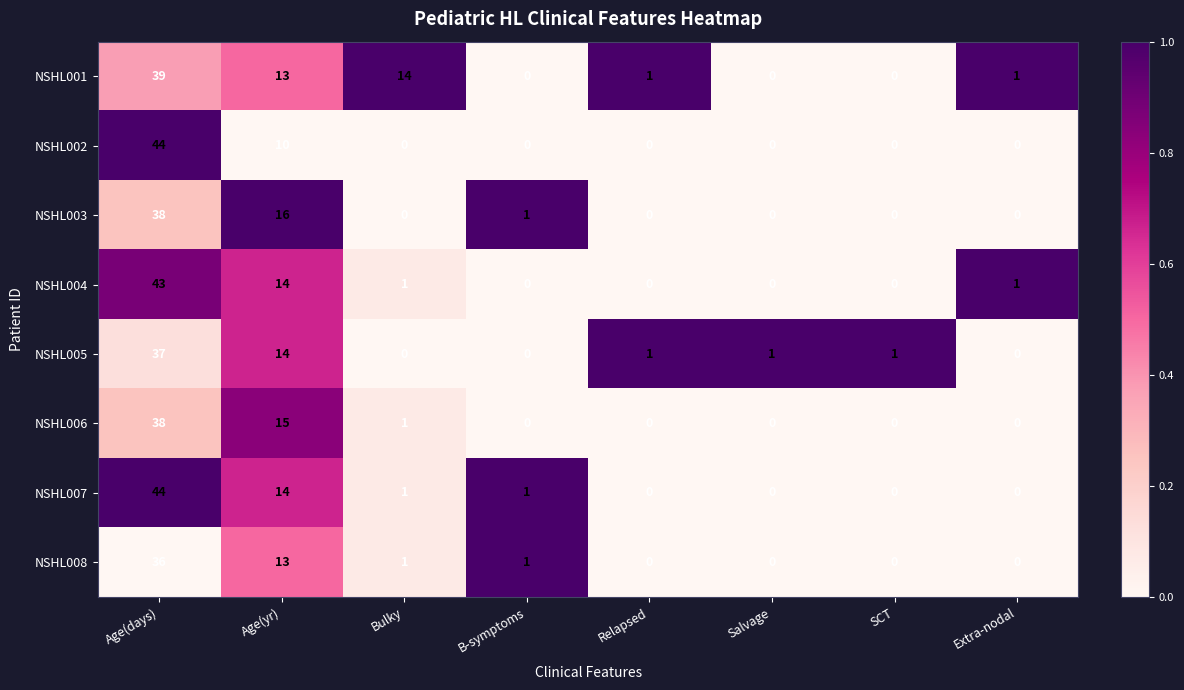

At which category is the sum across all series the highest?

Age(days)